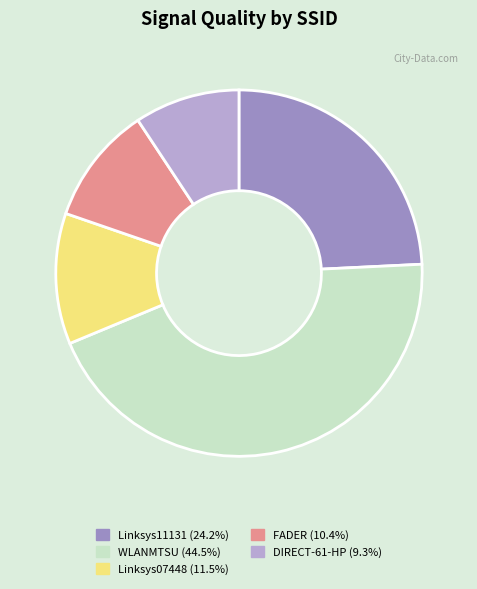

Does any single category account for the majority?

No